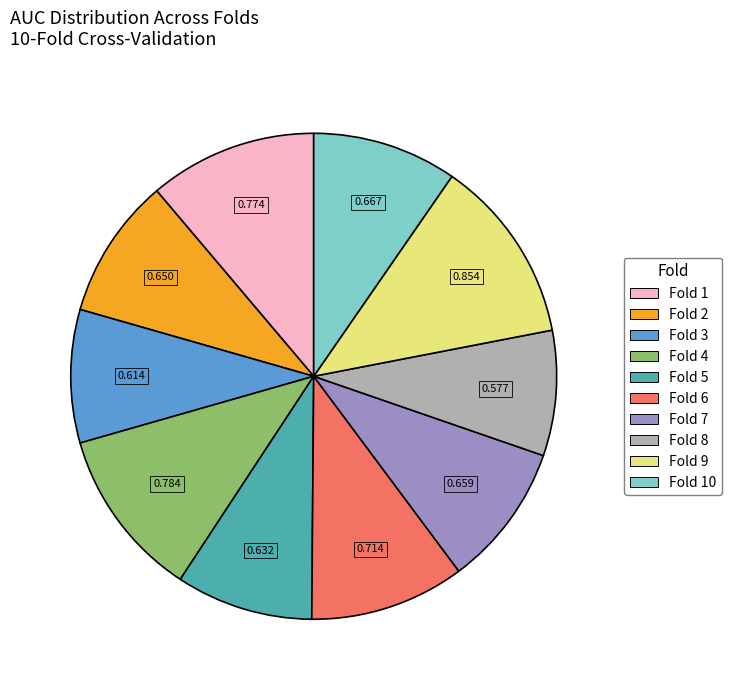

What is the largest slice in the pie chart?

Fold 9